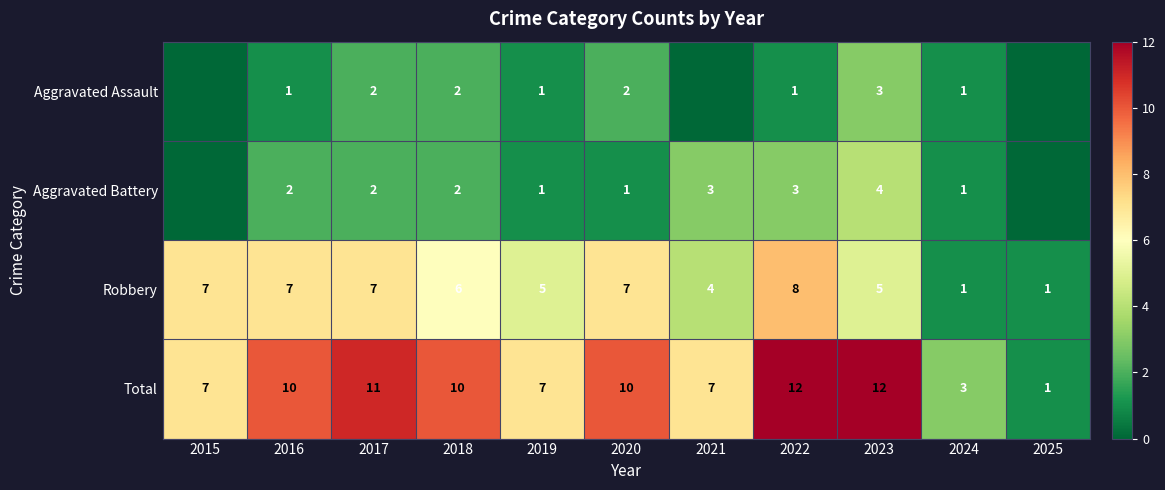

Count the Aggravated Battery values in the range 1 to 3.

8